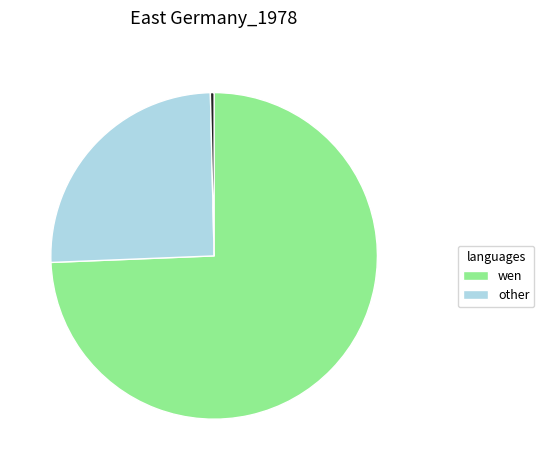

To the nearest percent, what is the difference between the largest and smallest slice percentages?

74%